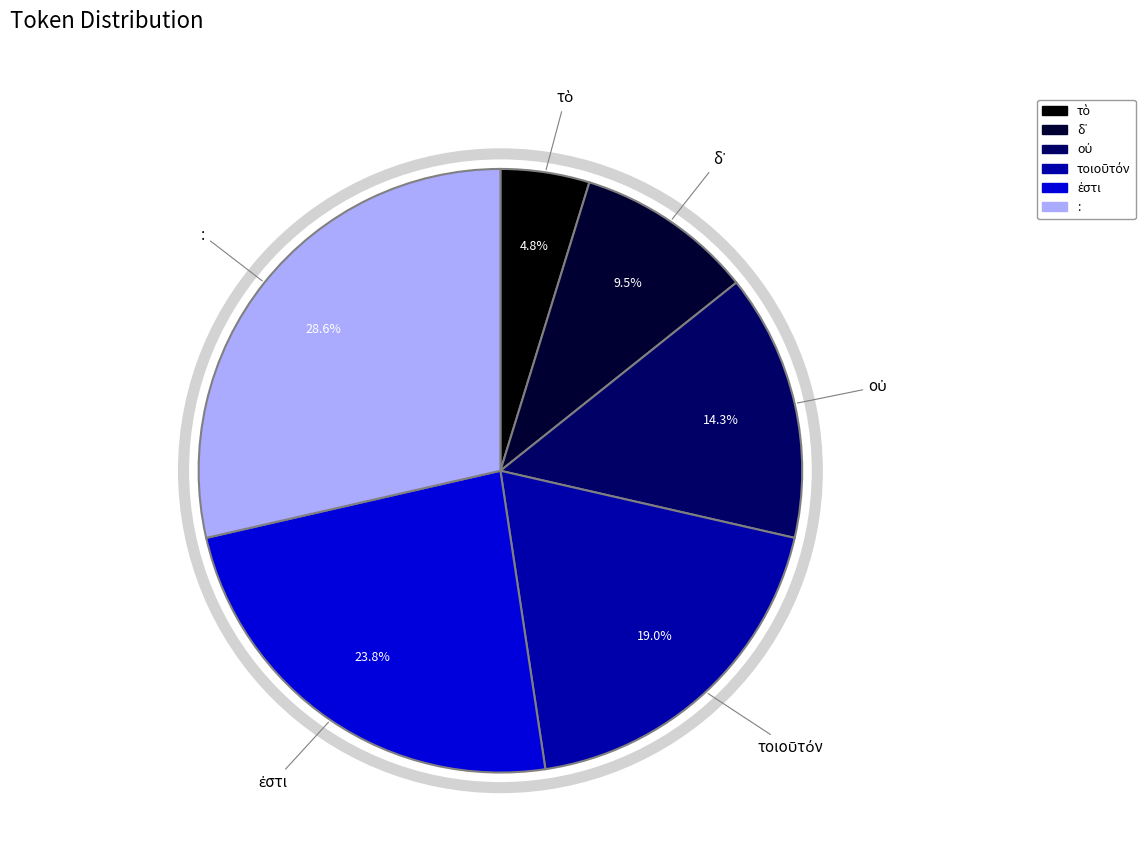

Is there any slice that represents more than half of the pie?

No